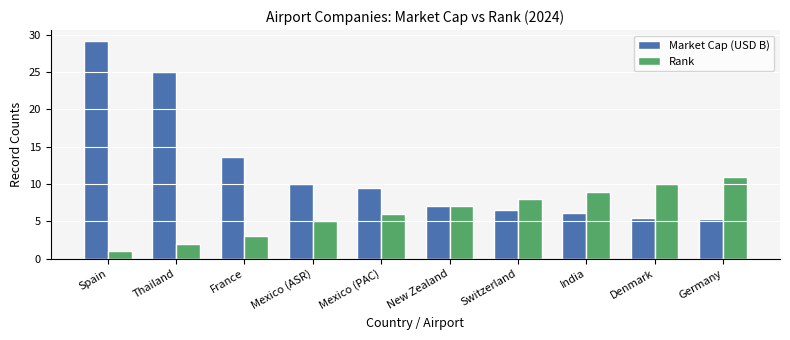

What is the label of the 6th bar from the right?

Mexico (PAC)